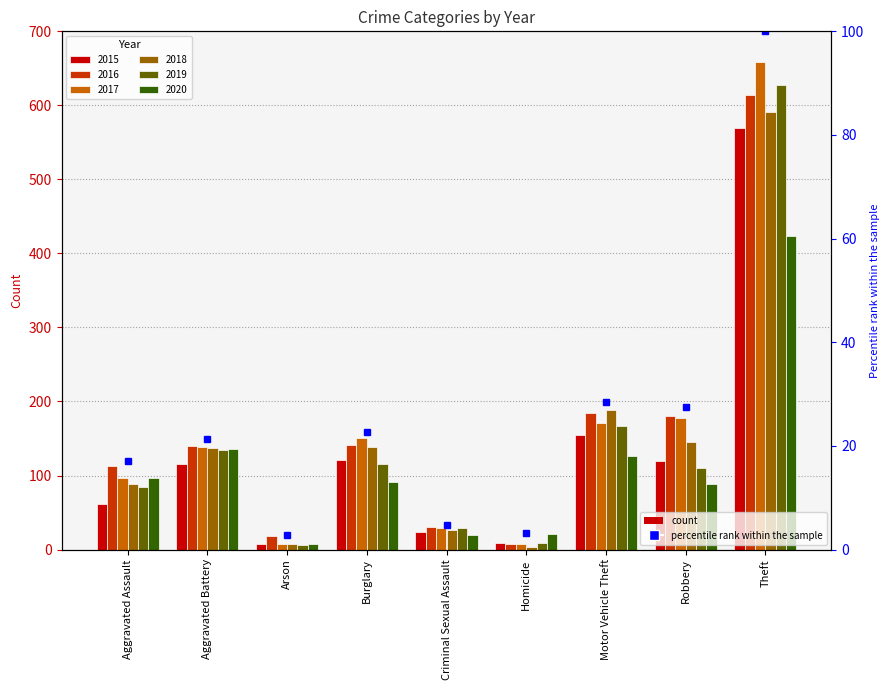

True or false: 2020 has a value of 158 at Aggravated Assault.

False